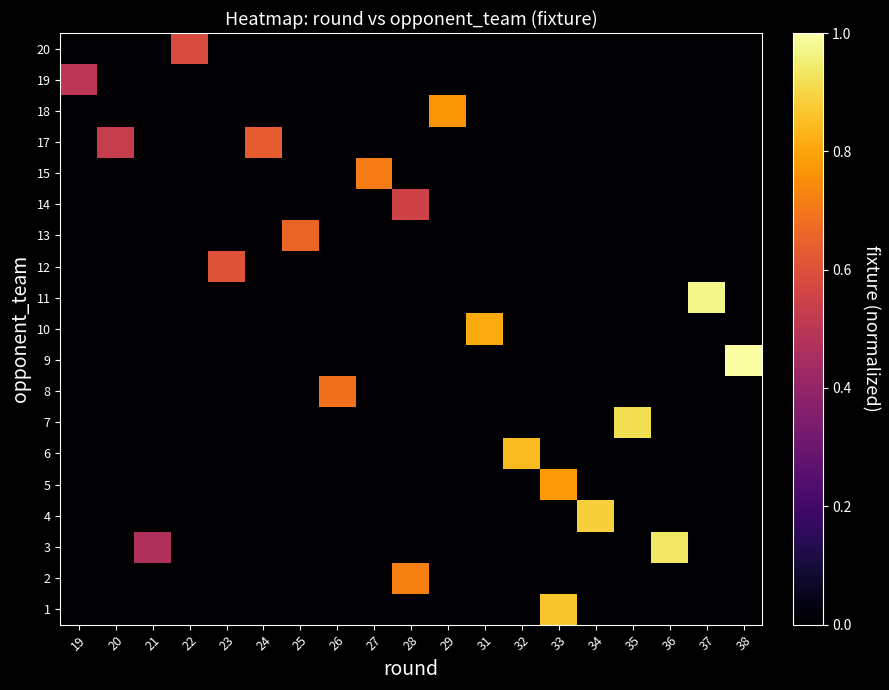

What is the difference between the highest and lowest values at 37?

1.0